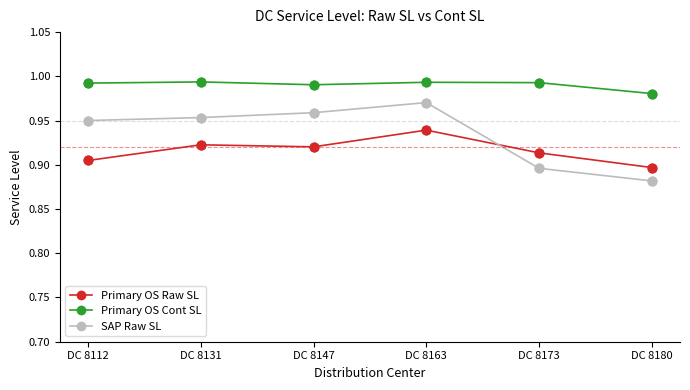

Which series changed the most between DC 8112 and DC 8173?

SAP Raw SL